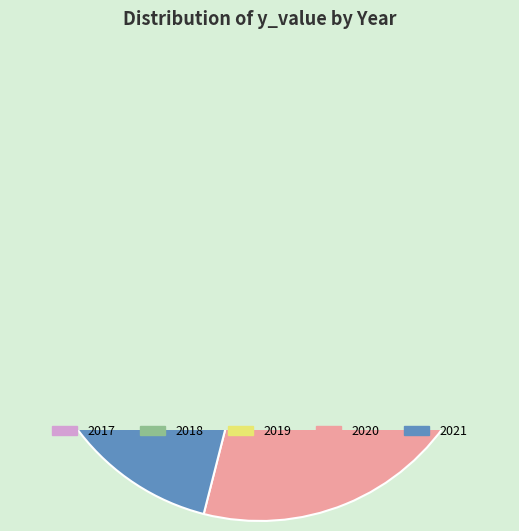

How much of the chart is everything except 2017?

80.9%